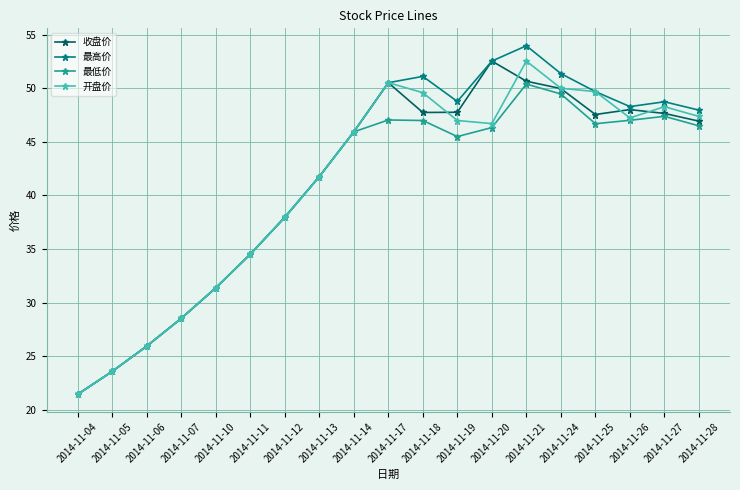

What is the difference between the maximum and minimum values in the 最低价 series?

29.0